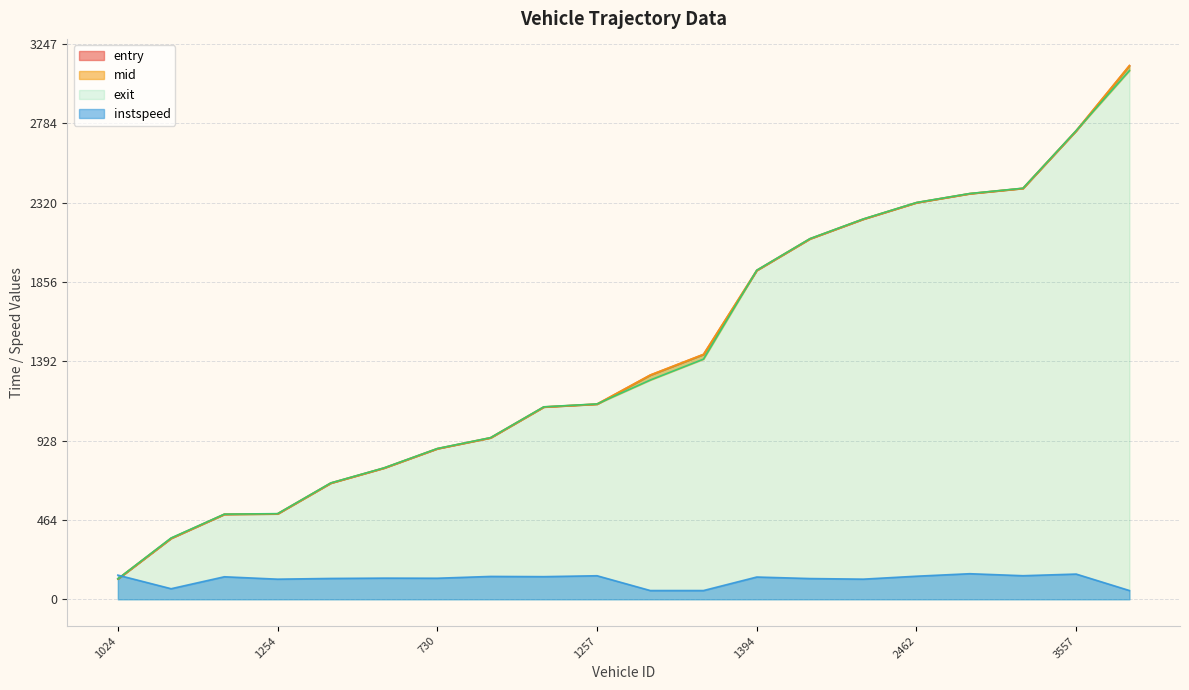

What is the label of the 6th point from the left?

1395